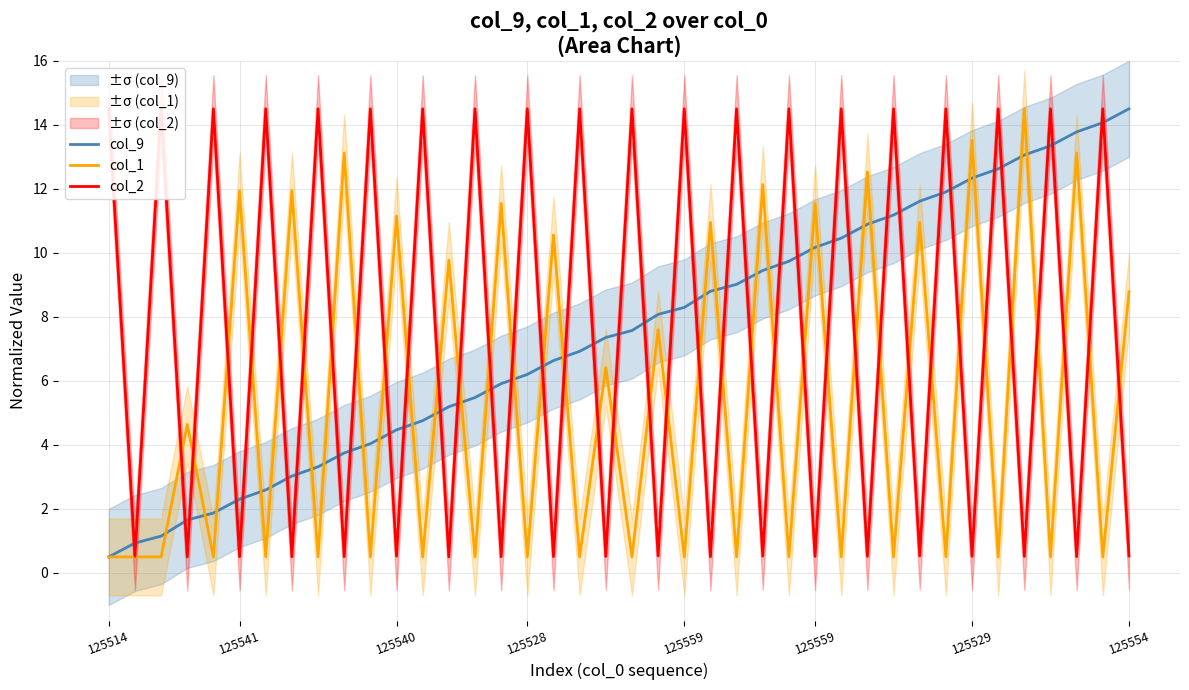

At 17, list the series in order from smallest to largest.

col_2, col_9, col_1